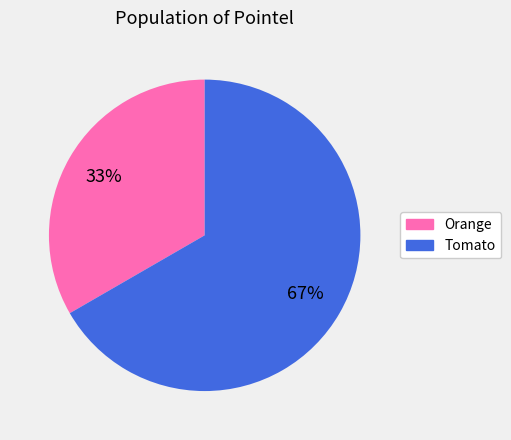

Is it true that Tomato is 67% of the pie?

True